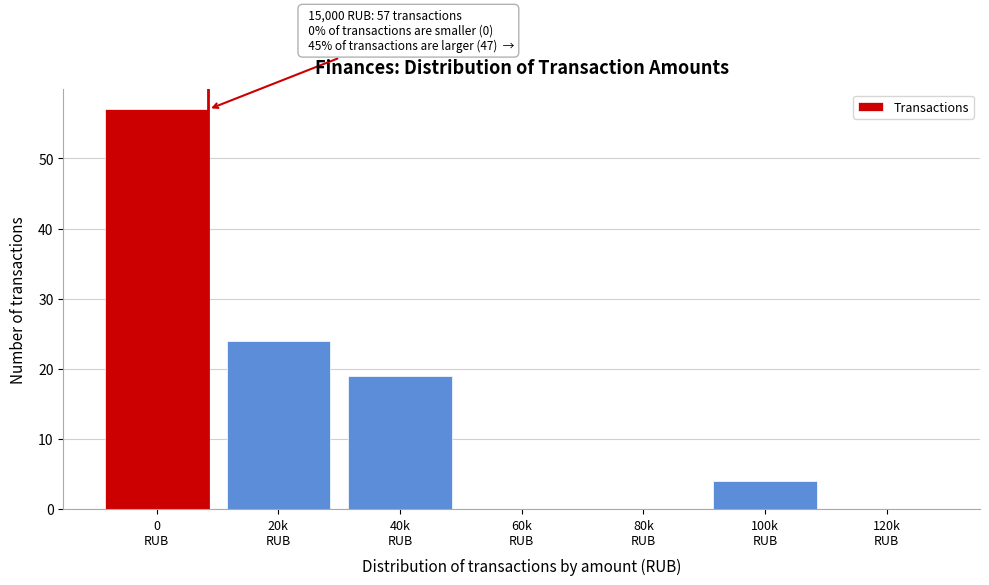

What is the greatest value displayed?

57